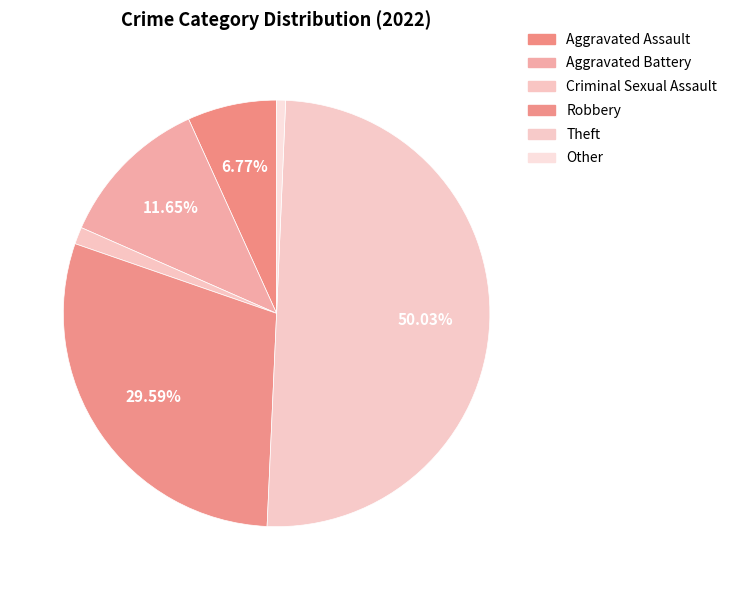

To the nearest percent, what is the average slice percentage?

17%